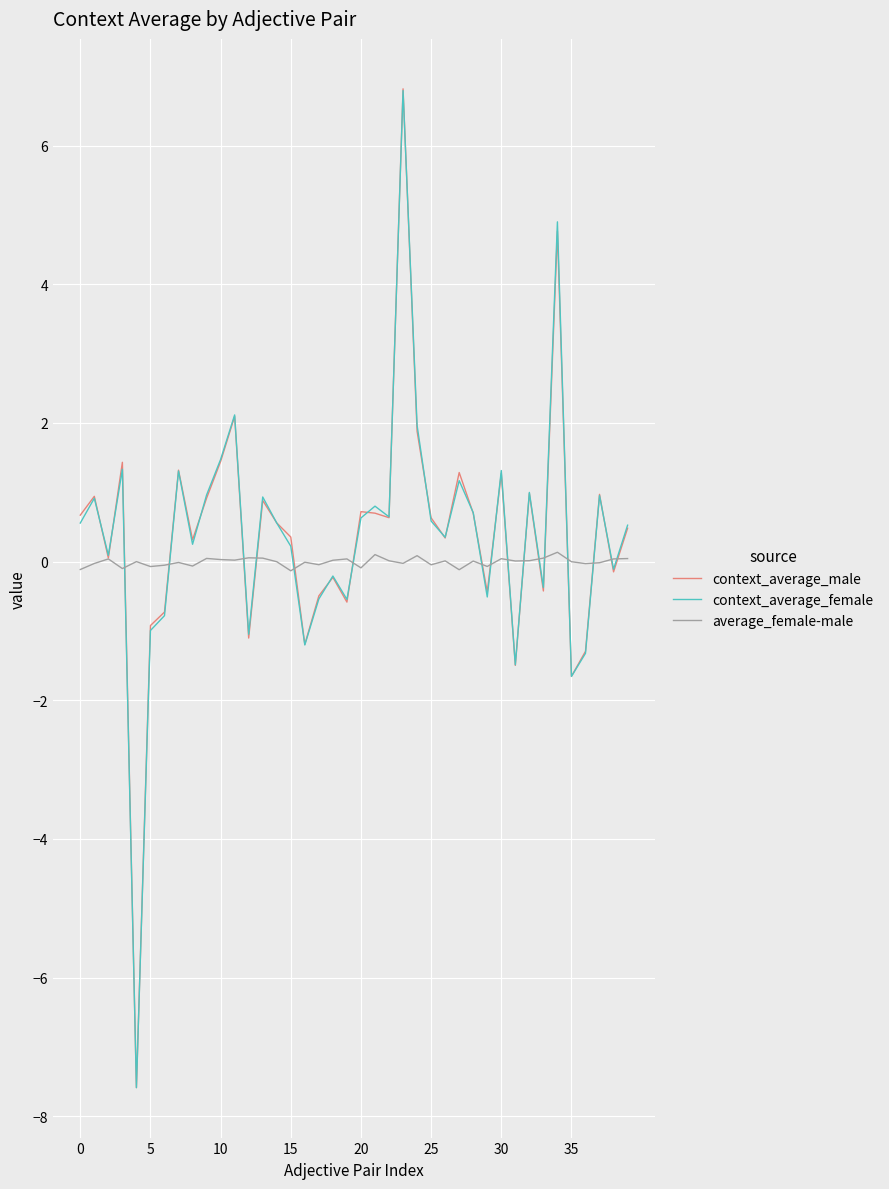

What is the greatest value displayed?

6.8